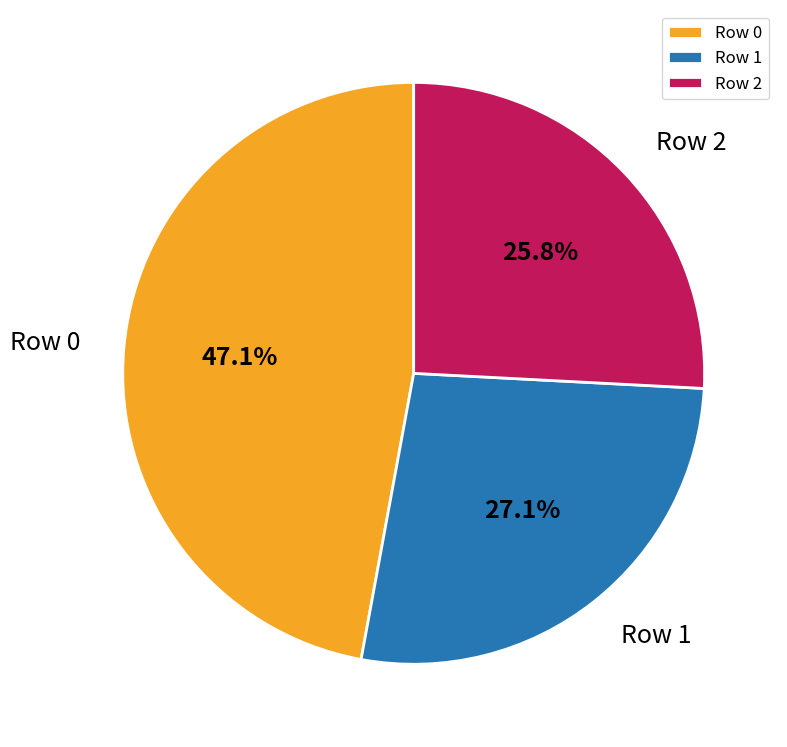

Is the sum of Row 1 and Row 0 greater than half?

Yes